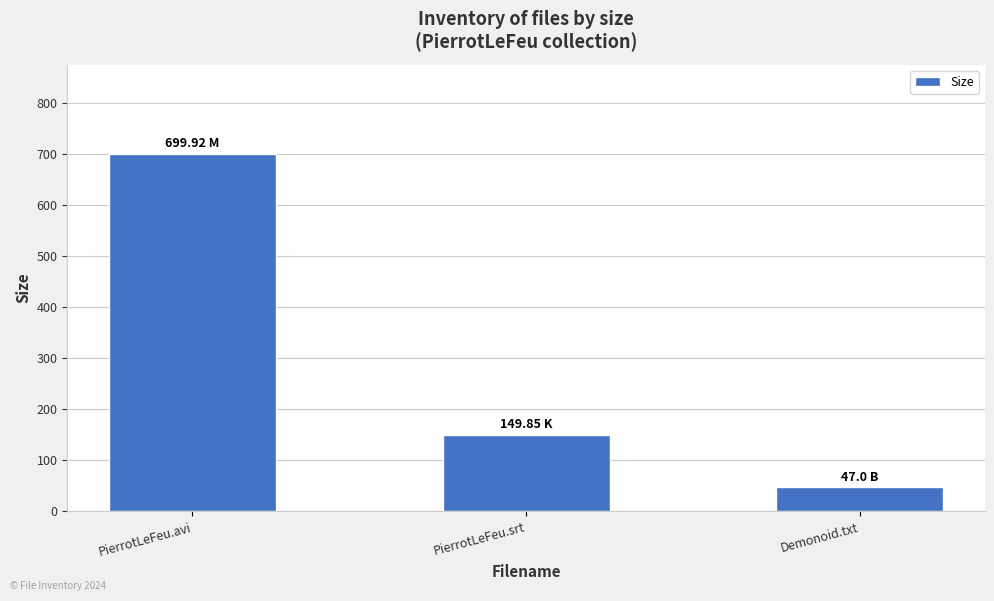

The chart shows a value of 47.0 at Demonoid.txt. True or false?

True